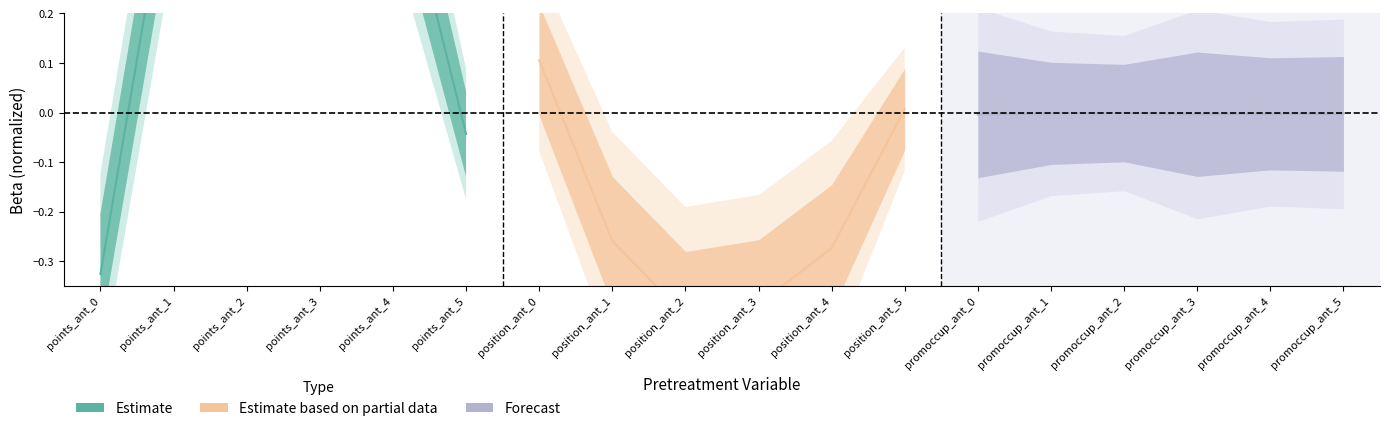

Does the chart have visible grid lines?

No